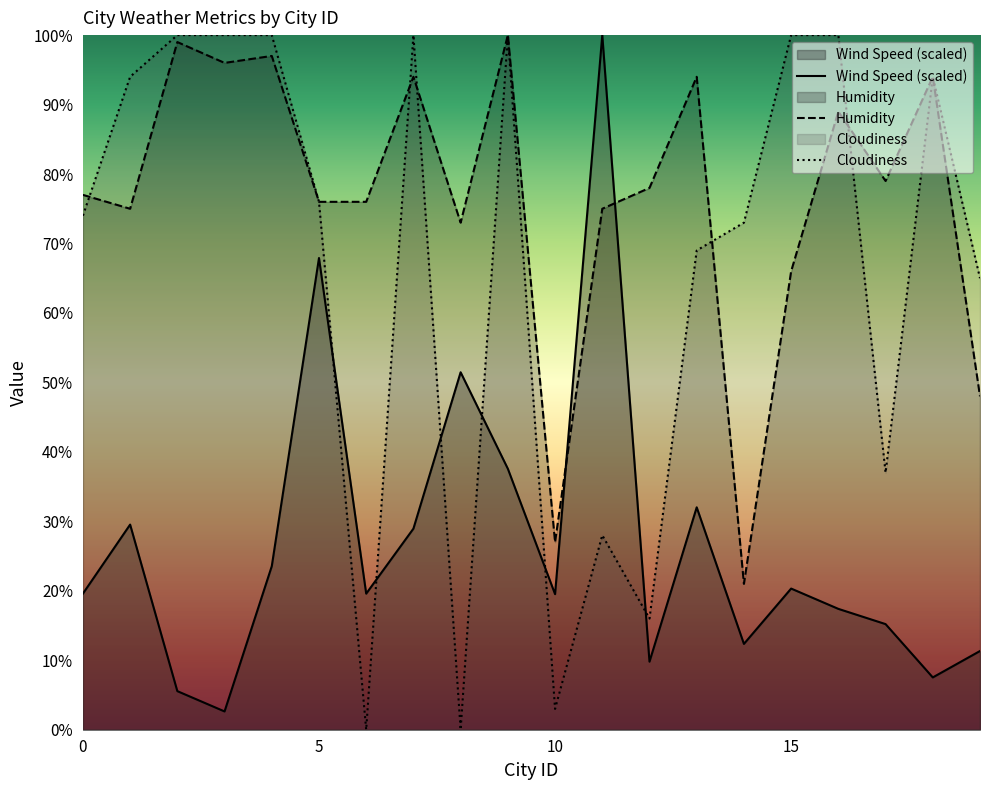

Reading left to right, what are all the values shown in this chart?

Wind Speed: 0=19.6	1=29.5	2=5.6	3=2.6	4=23.5	5=67.9	6=19.6	7=28.9	8=51.5	9=37.6	10=19.5	11=100.0	12=9.8	13=32.0	14=12.4	15=20.3	16=17.4	17=15.2	18=7.5	19=11.3
Humidity: 0=77.0	1=75.0	2=99.0	3=96.0	4=97.0	5=76.0	6=76.0	7=94.0	8=73.0	9=100.0	10=27.0	11=75.0	12=78.0	13=94.0	14=21.0	15=66.0	16=89.0	17=79.0	18=94.0	19=48.0
Cloudiness: 0=74.0	1=94.0	2=100.0	3=100.0	4=100.0	5=76.0	6=0.0	7=100.0	8=0.0	9=100.0	10=3.0	11=28.0	12=16.0	13=69.0	14=73.0	15=100.0	16=100.0	17=37.0	18=94.0	19=65.0